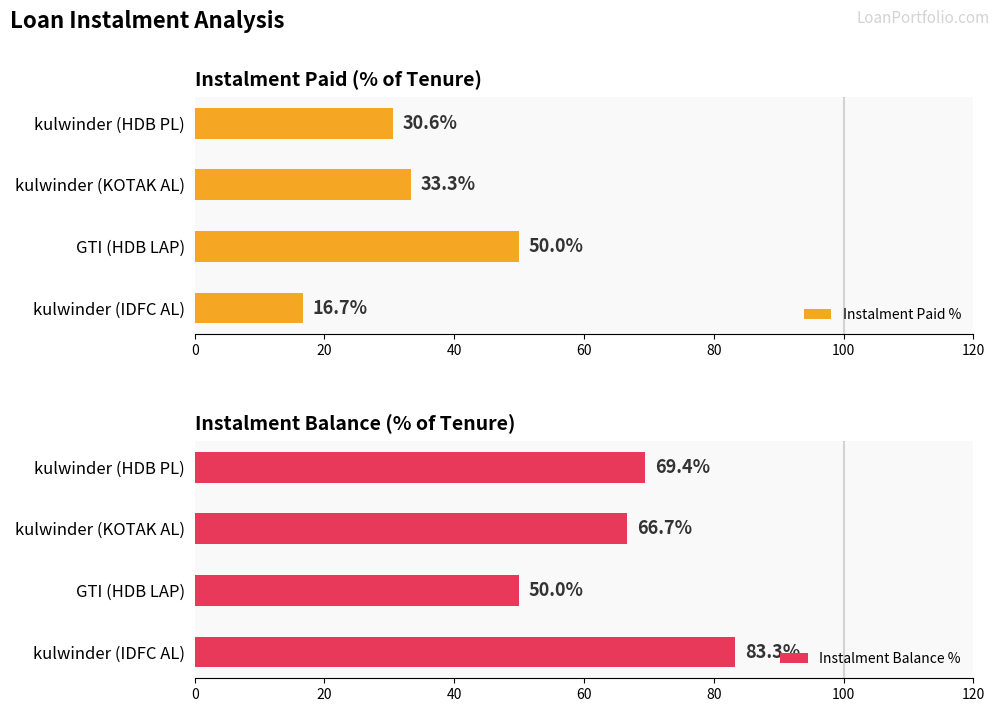

What is the average value of the Instalment Balance % series?

67.4